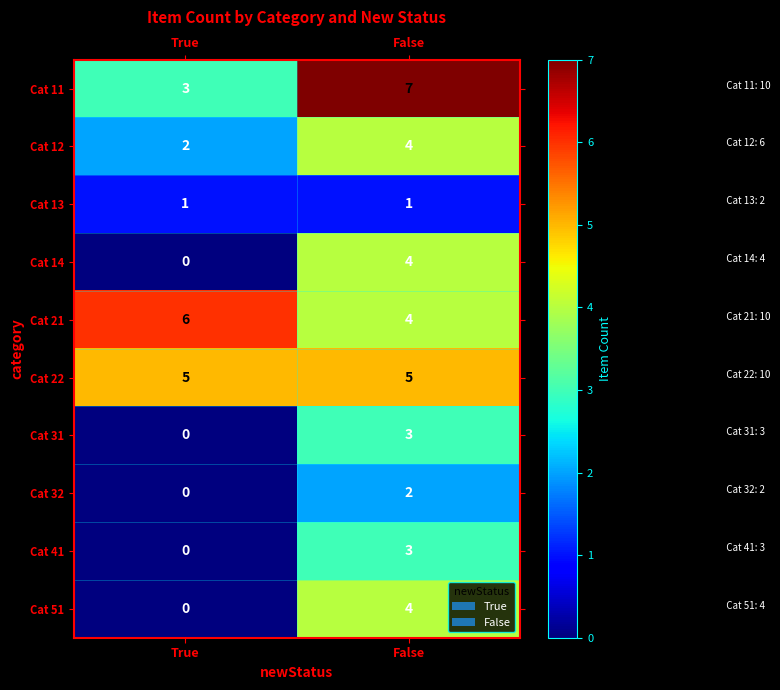

List the labels in order of Cat 32 value, largest first.

False, True